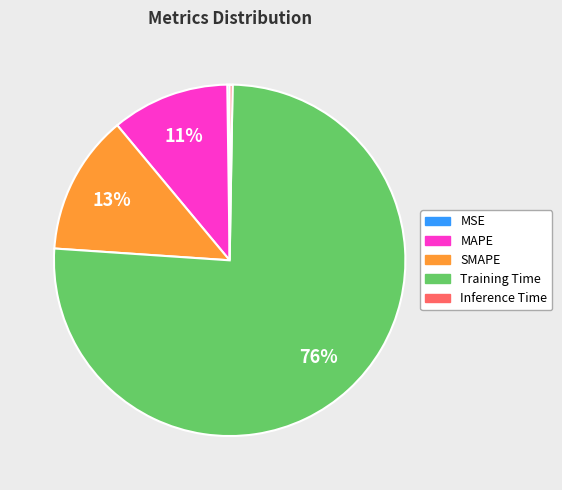

Is the sum of SMAPE and MAPE greater than half?

No